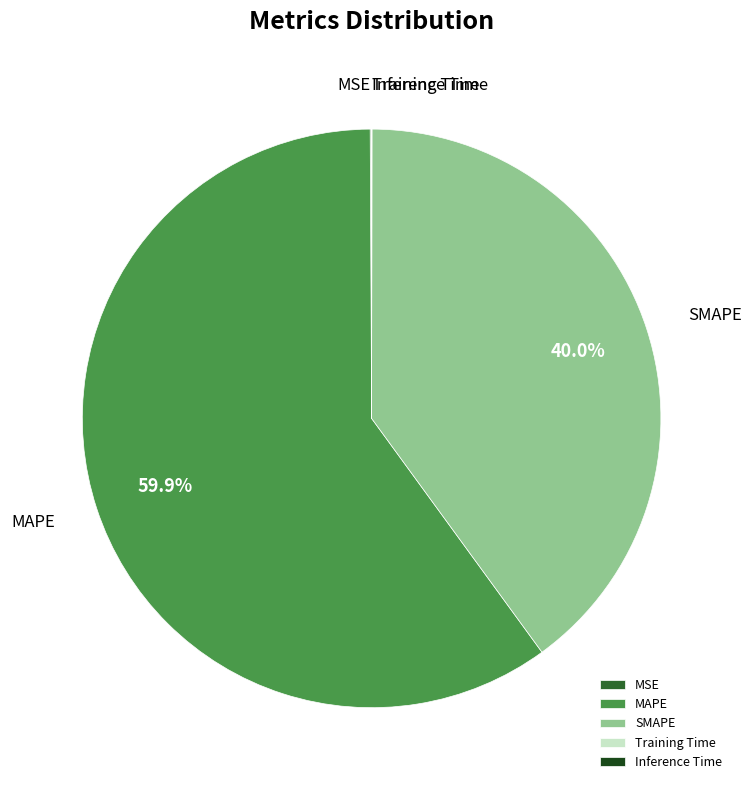

The SMAPE slice represents 54% of the pie. True or false?

False